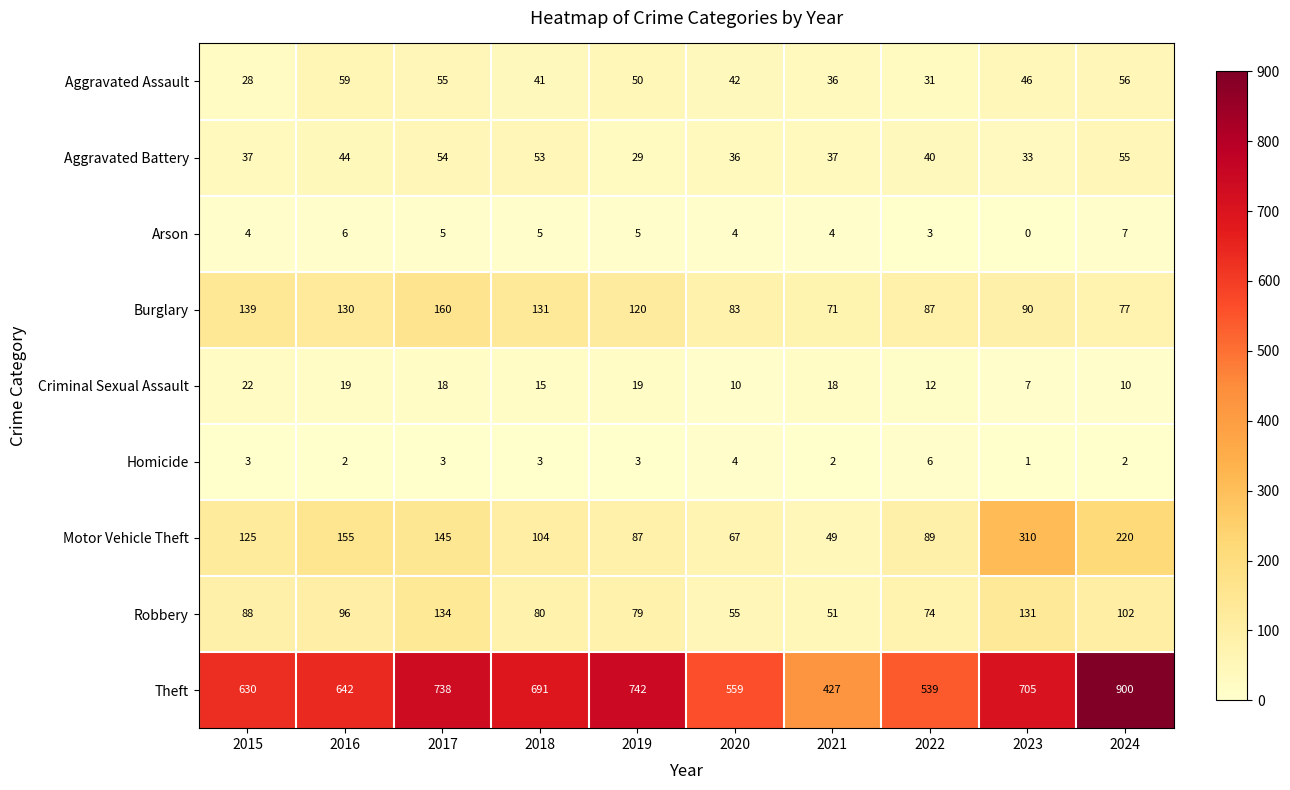

Which series changed the most between 2016 and 2022?

Theft